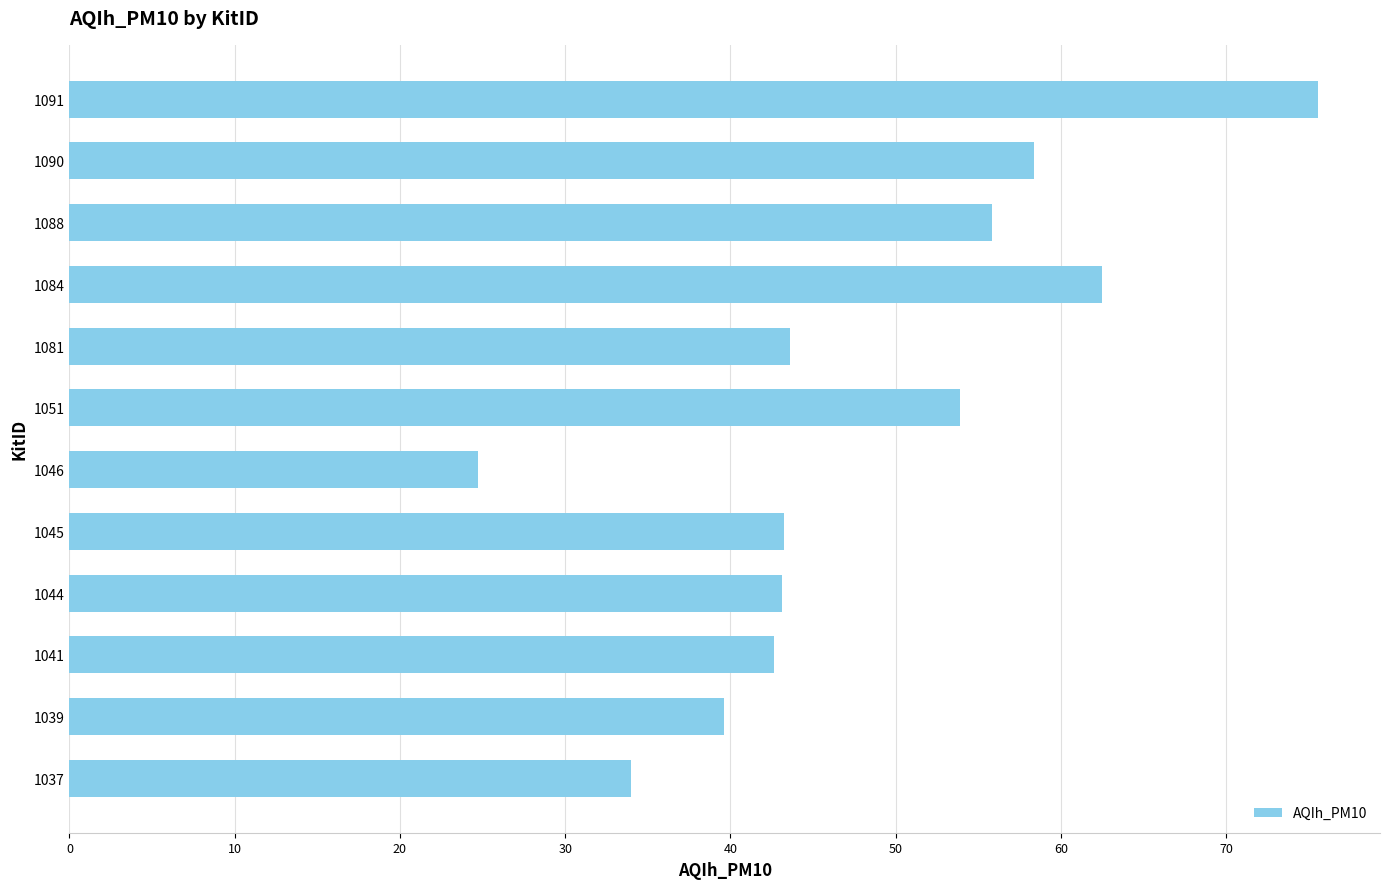

Between 1045 and 1046, which is larger?

1045